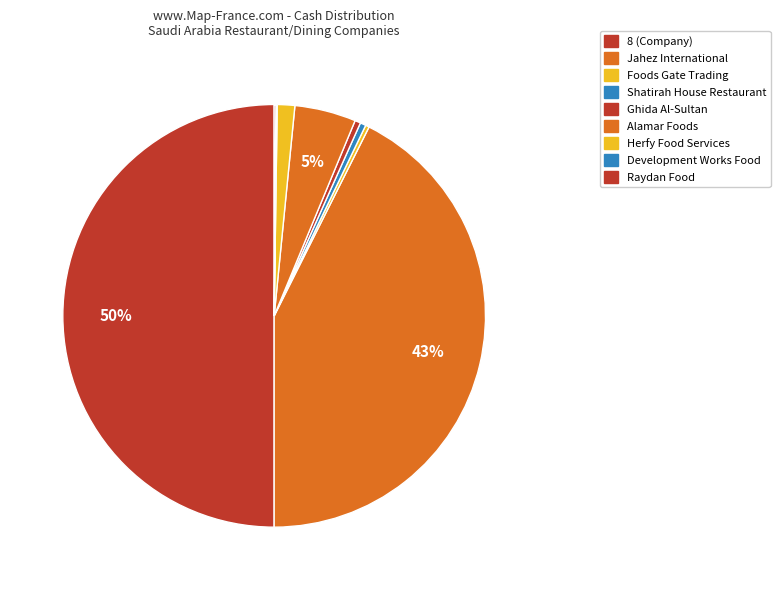

What percentage is the 8 slice, to the nearest percent?

50%